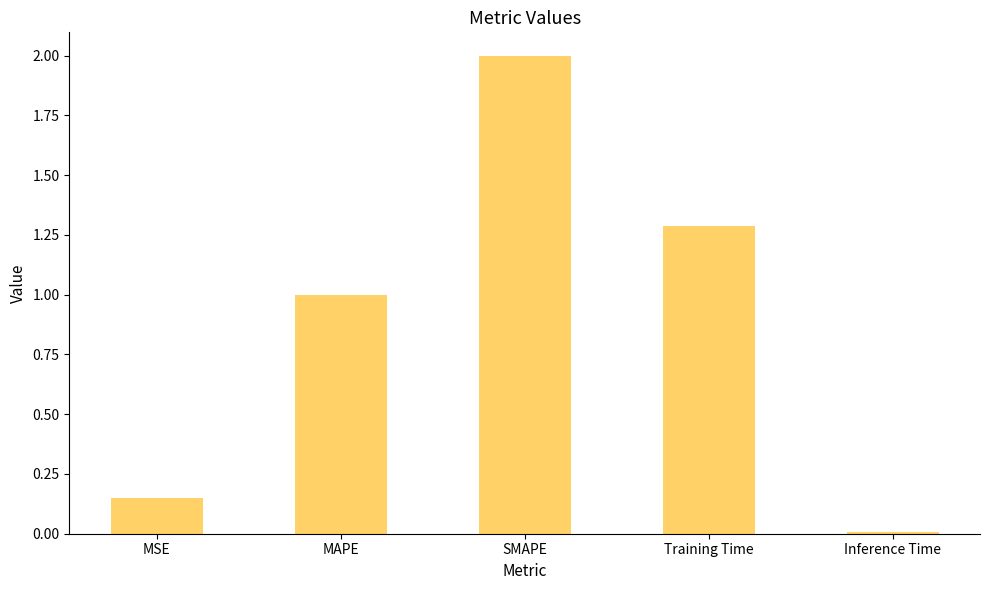

Which label corresponds to the smallest value in the chart?

Inference Time